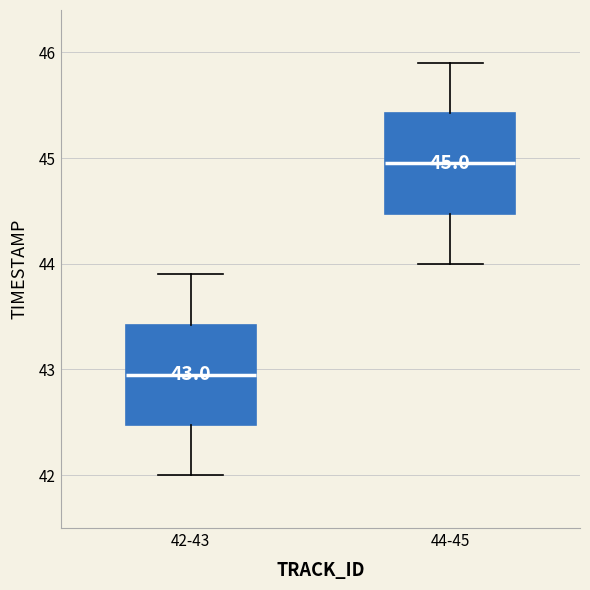

Which box has the lowest median line?

42-43